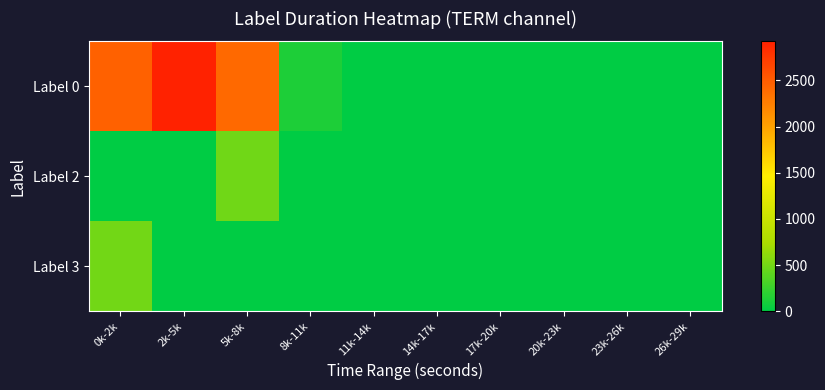

Reading left to right, transcribe all the data shown in this chart.

Label 0: 0k-2k=2455	2k-5k=2922	5k-8k=2397	8k-11k=131	11k-14k=0	14k-17k=0	17k-20k=0	20k-23k=0	23k-26k=0	26k-29k=0
Label 2: 0k-2k=0	2k-5k=0	5k-8k=480	8k-11k=0	11k-14k=0	14k-17k=0	17k-20k=0	20k-23k=0	23k-26k=0	26k-29k=0
Label 3: 0k-2k=492	2k-5k=0	5k-8k=0	8k-11k=0	11k-14k=0	14k-17k=0	17k-20k=0	20k-23k=0	23k-26k=0	26k-29k=0